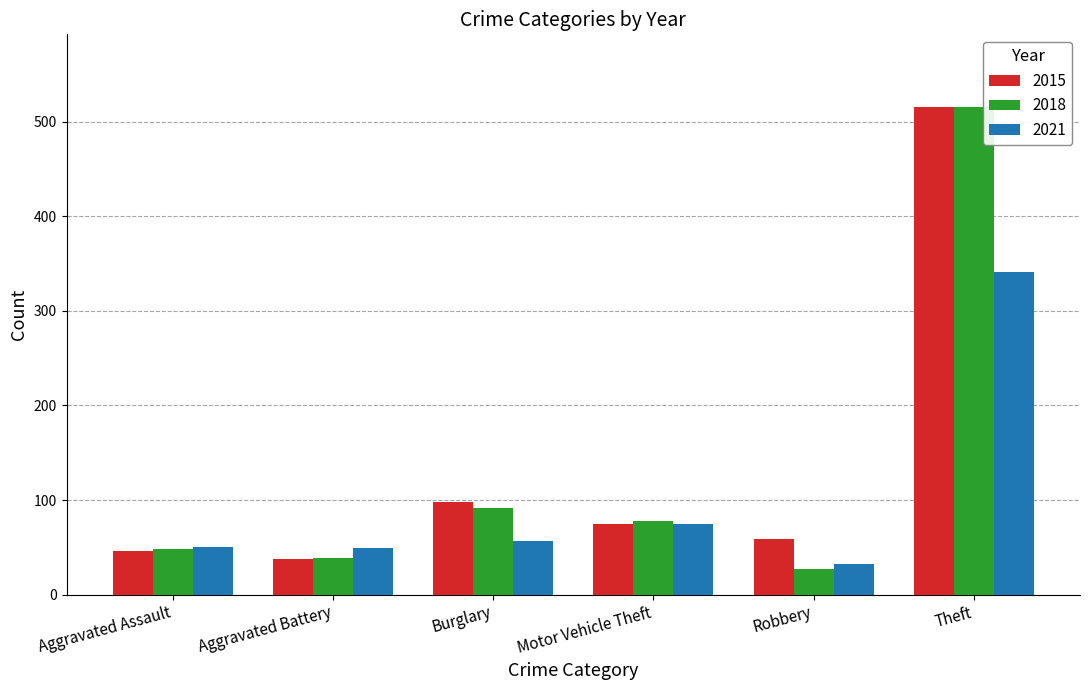

What is the sum of all 2015 values?

831